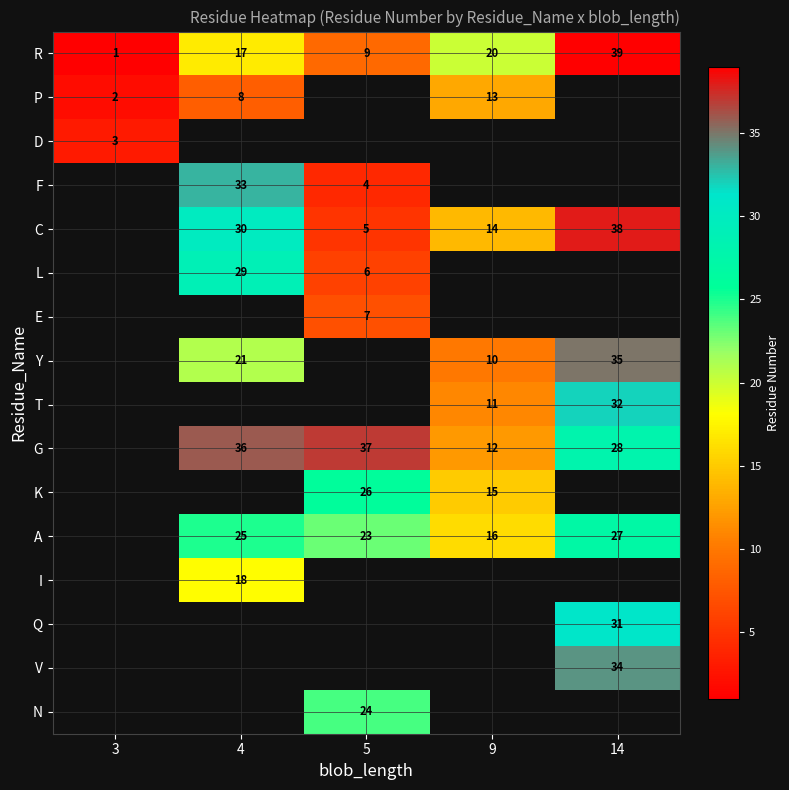

The value of R at 9 is 34. True or false?

False